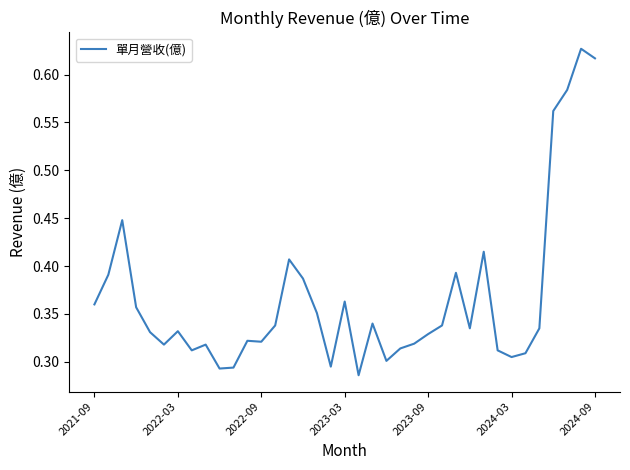

How many series are shown in this chart?

1